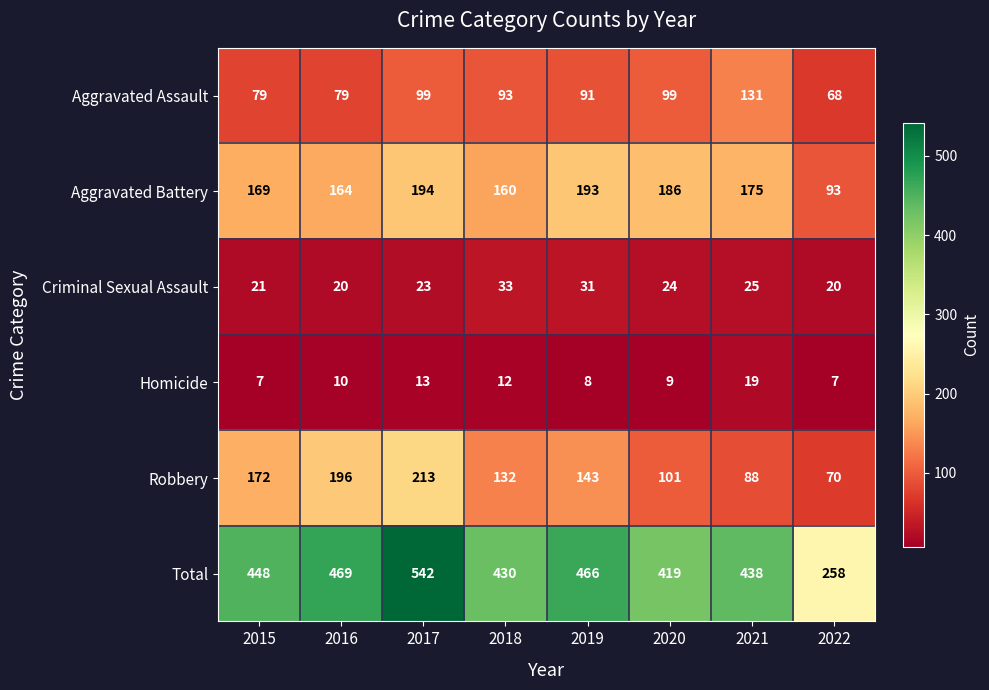

What is the difference between the maximum and minimum values in the Homicide series?

12